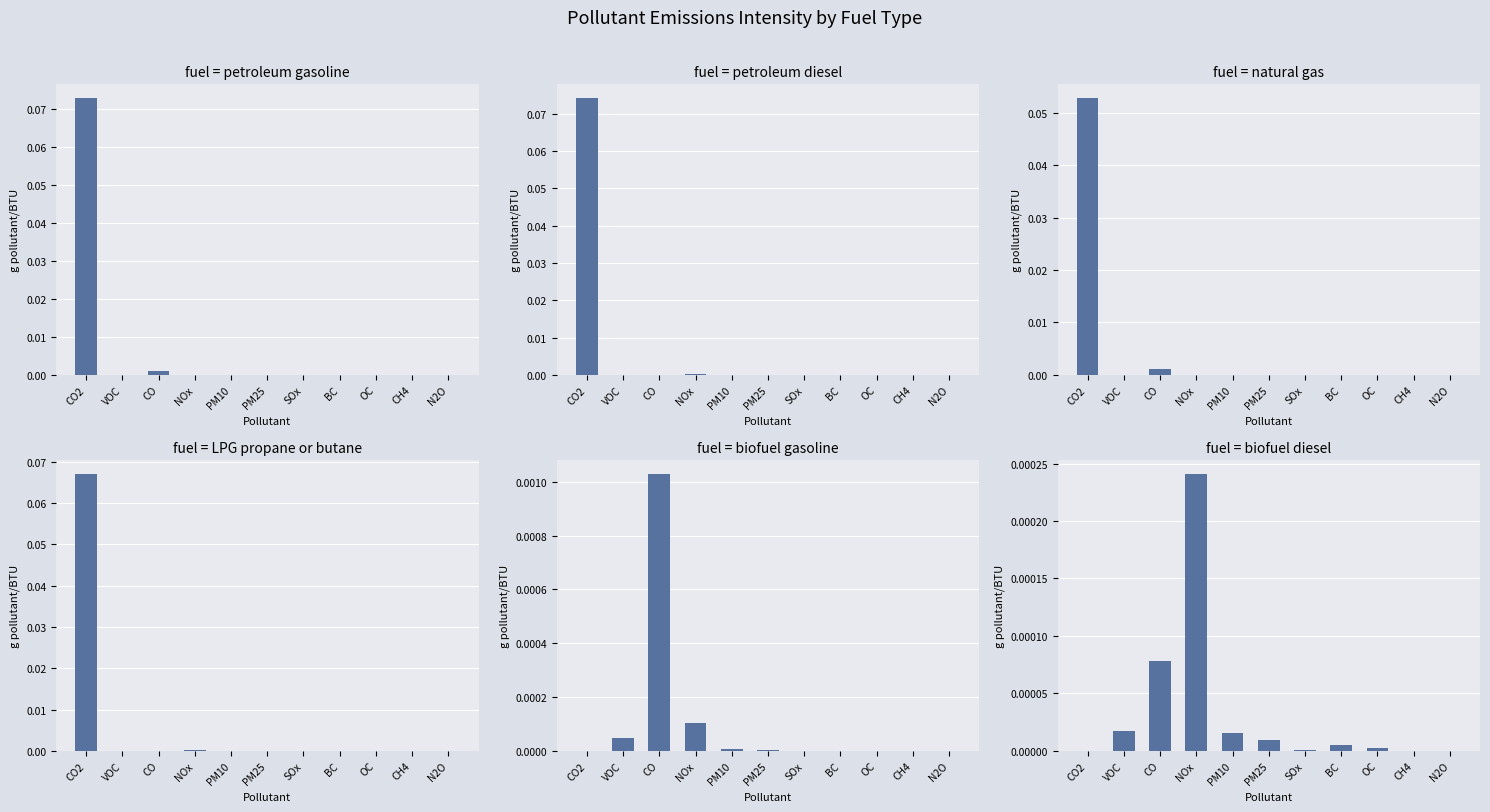

At which category is the sum across all series the highest?

CO2